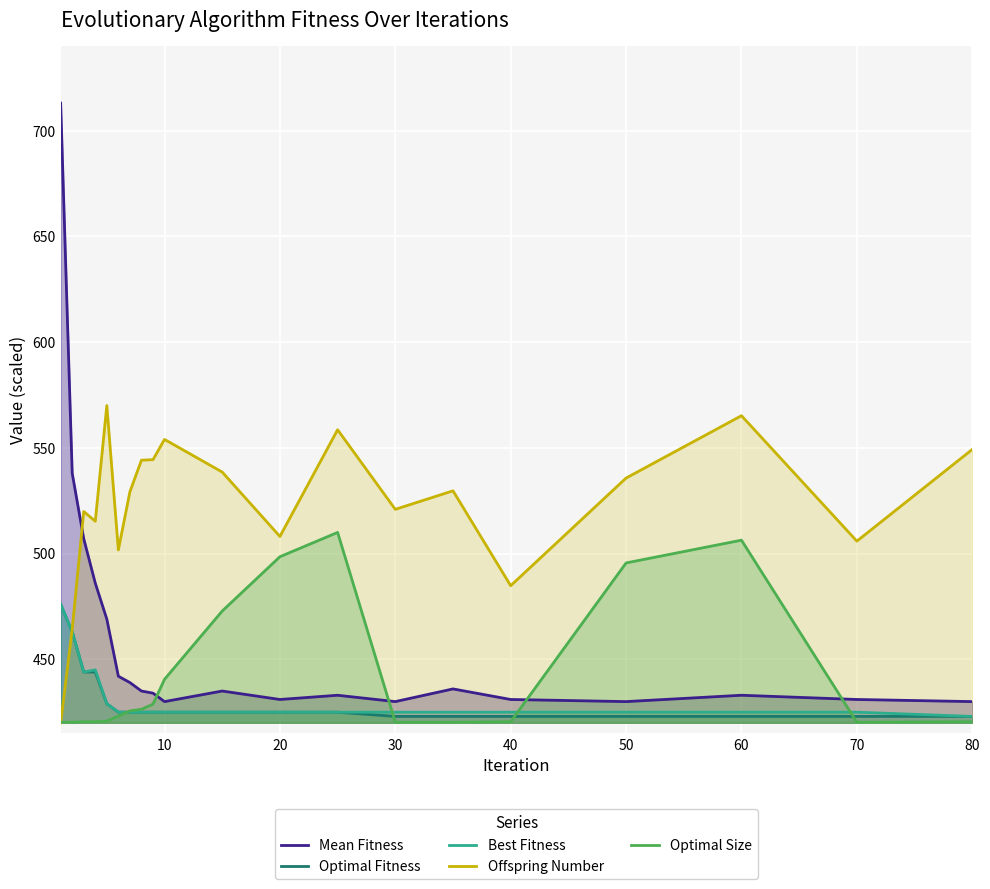

What is the minimum value shown in the chart?

420.0